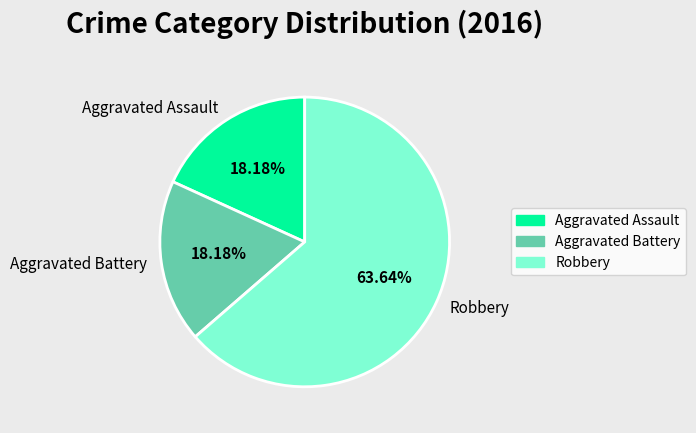

What percentage is the Robbery slice, to the nearest percent?

64%